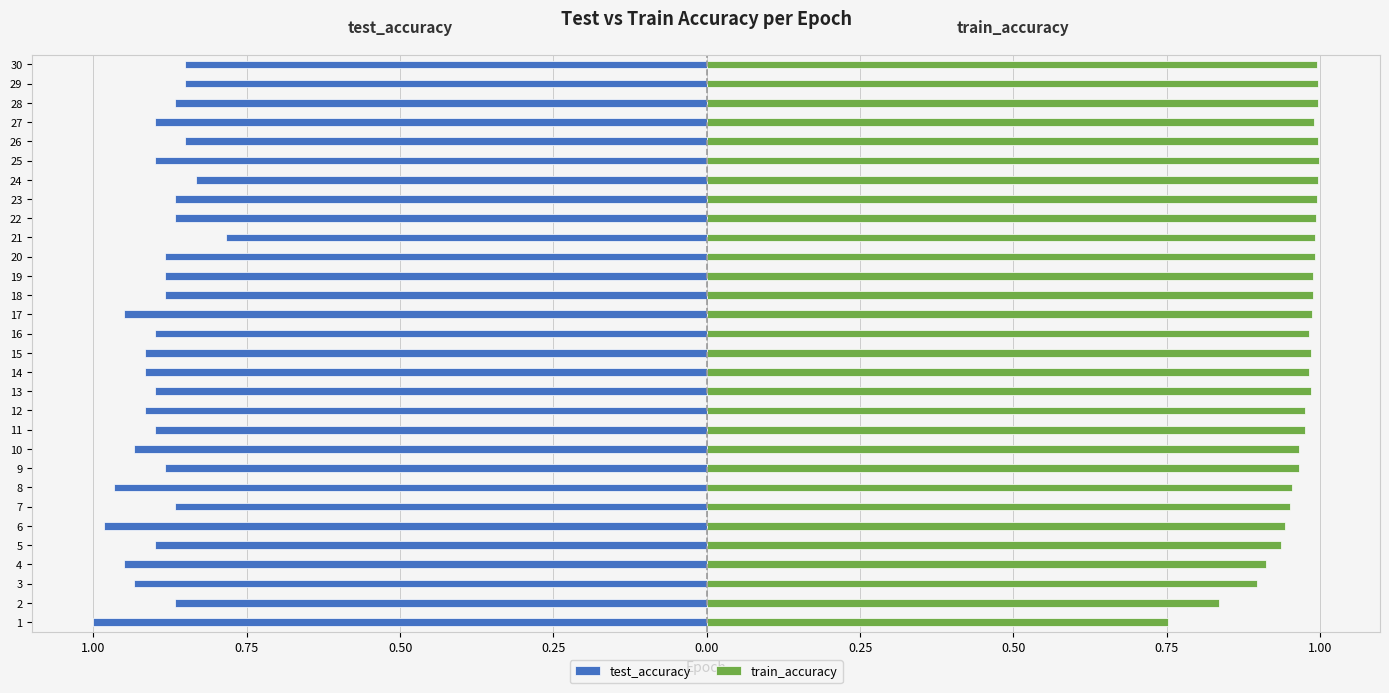

What is the difference between the maximum and minimum values in the test_accuracy series?

0.2